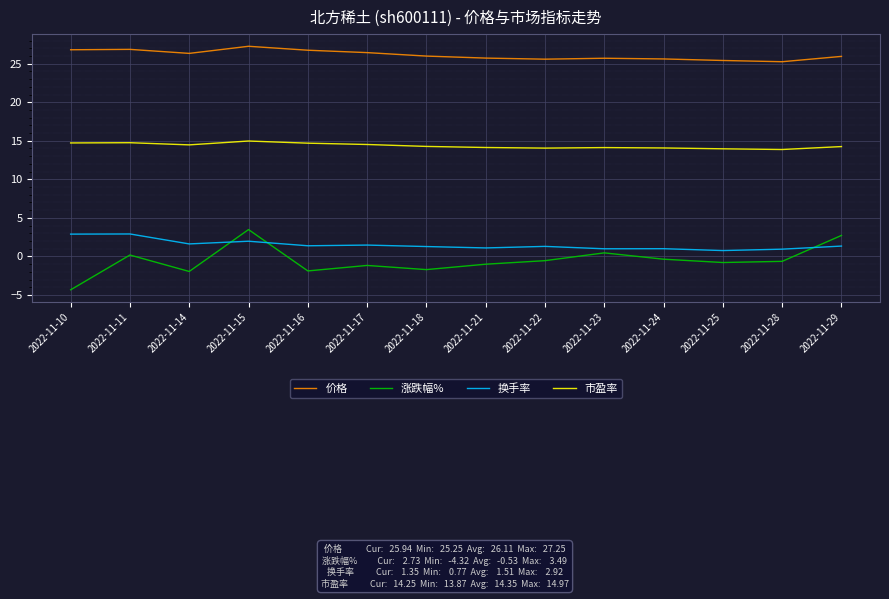

Which series has the largest total across all categories?

价格